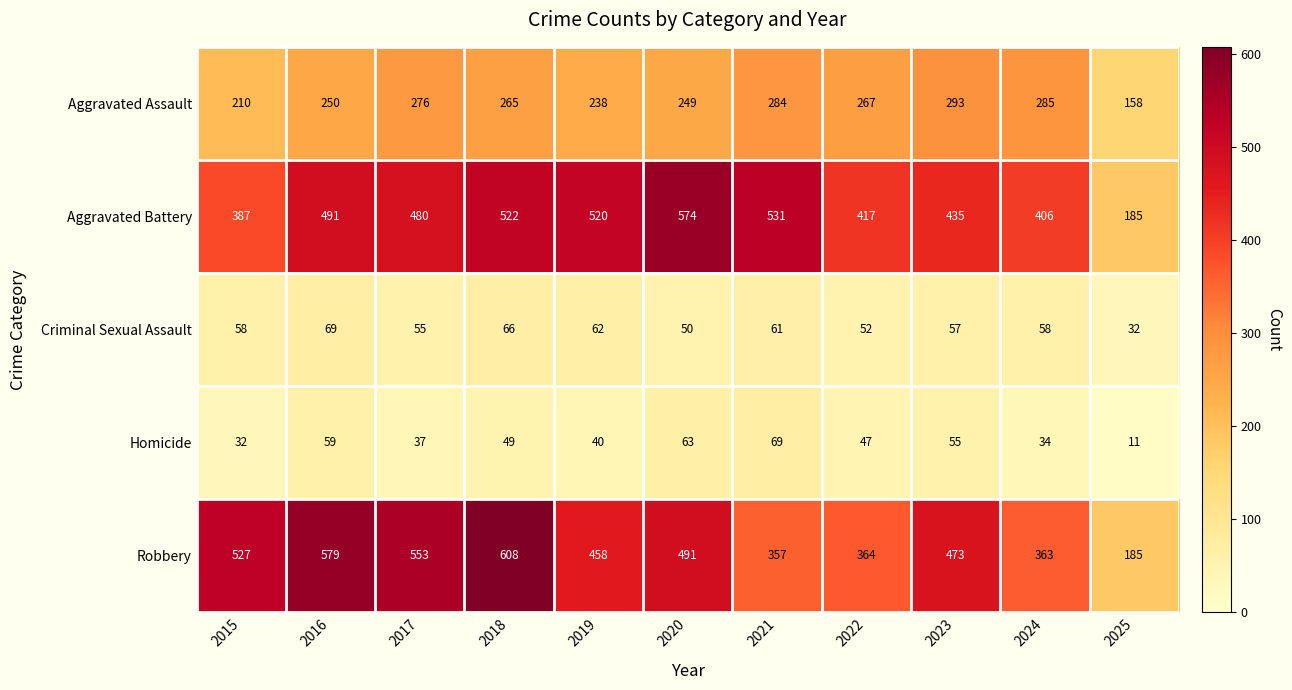

True or false: Aggravated Battery has a value of 491 at 2016.

True